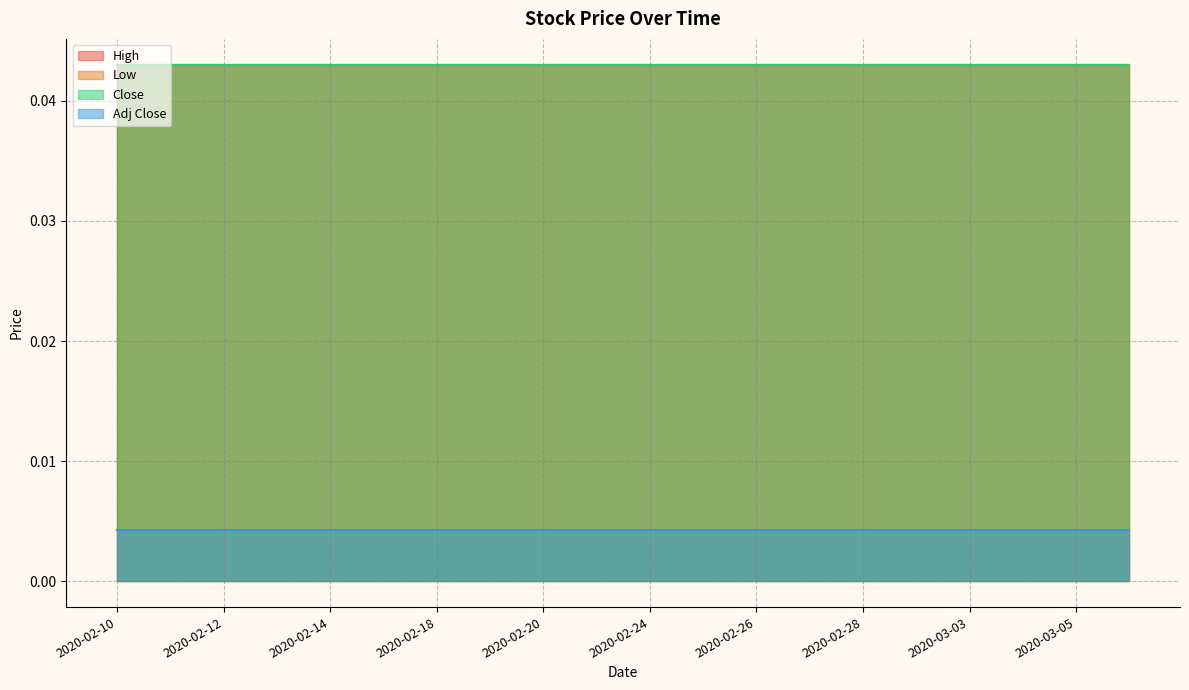

What are all the series names shown in the legend?

High, Low, Close, Adj Close